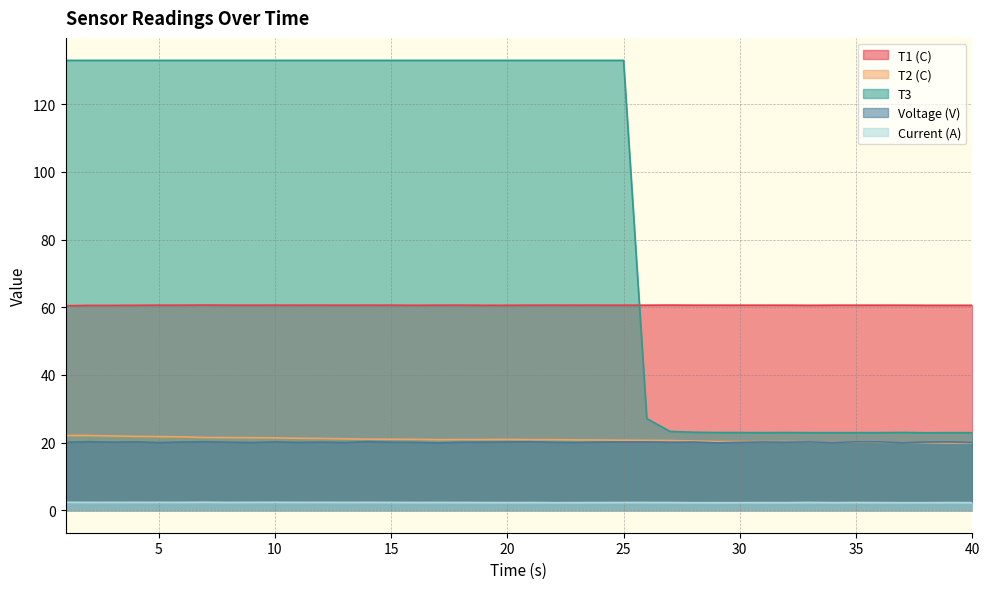

What value does the T3 series have at 28?

23.1